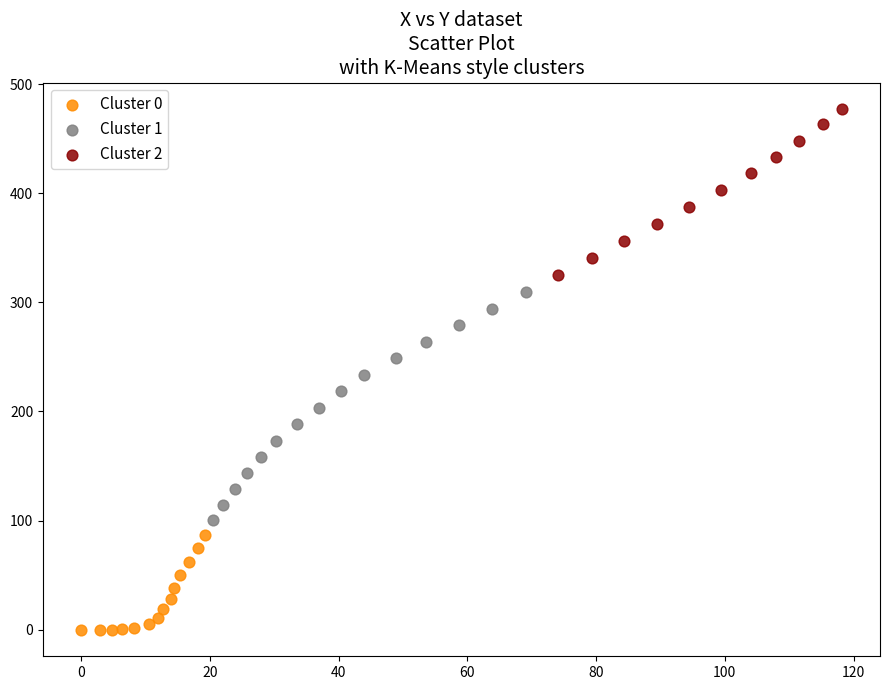

What are all the series names shown in the legend?

Cluster 0, Cluster 1, Cluster 2